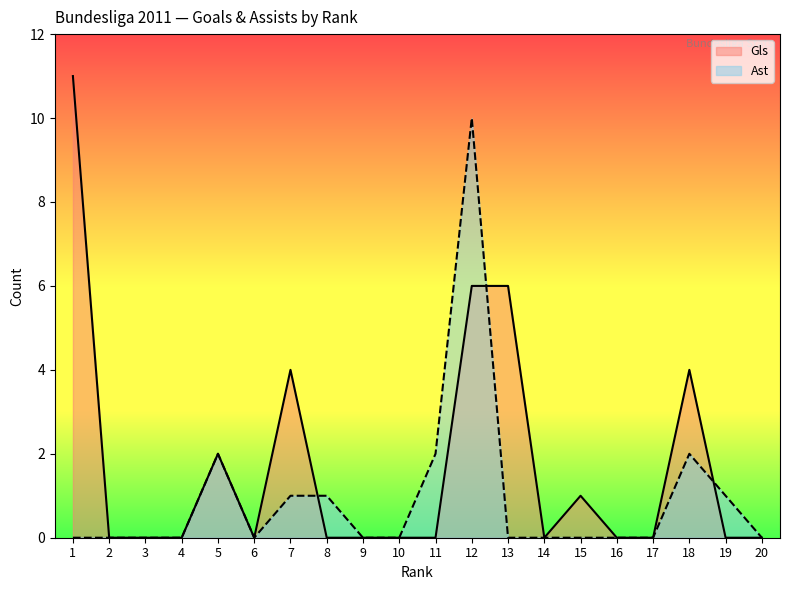

Reading left to right, transcribe all the data shown in this chart.

Gls: 11	0	0	0	2	0	4	0	0	0	0	6	6	0	1	0	0	4	0	0
Ast: 0	0	0	0	2	0	1	1	0	0	2	10	0	0	0	0	0	2	1	0